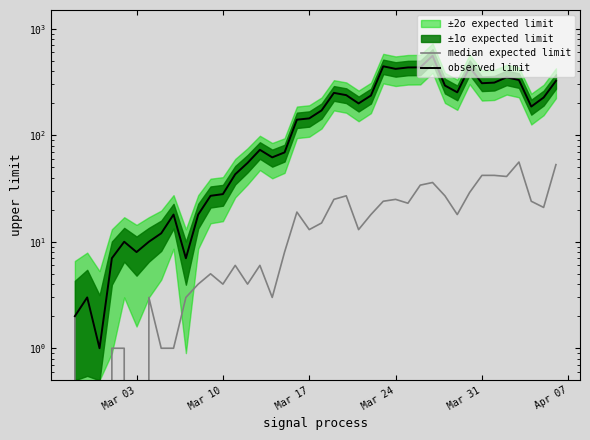

Rank the series by their maximum value, from highest to lowest.

observed limit, median expected limit